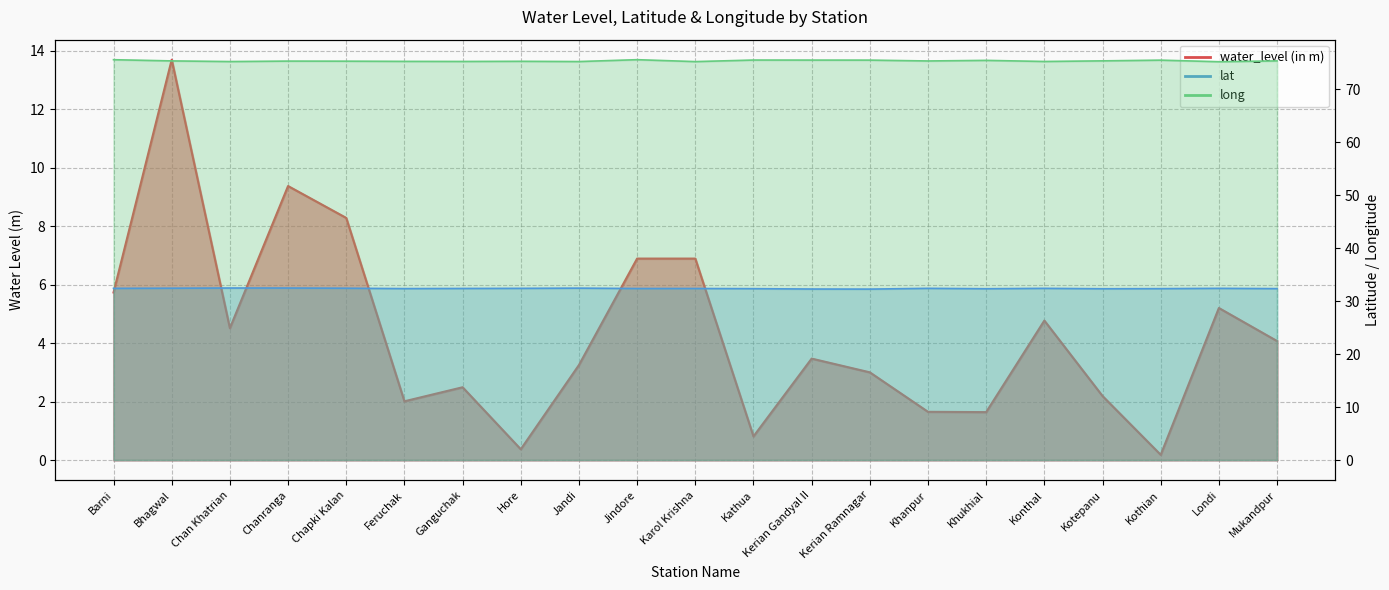

True or false: water_level (in m) and lat cross at least once.

False